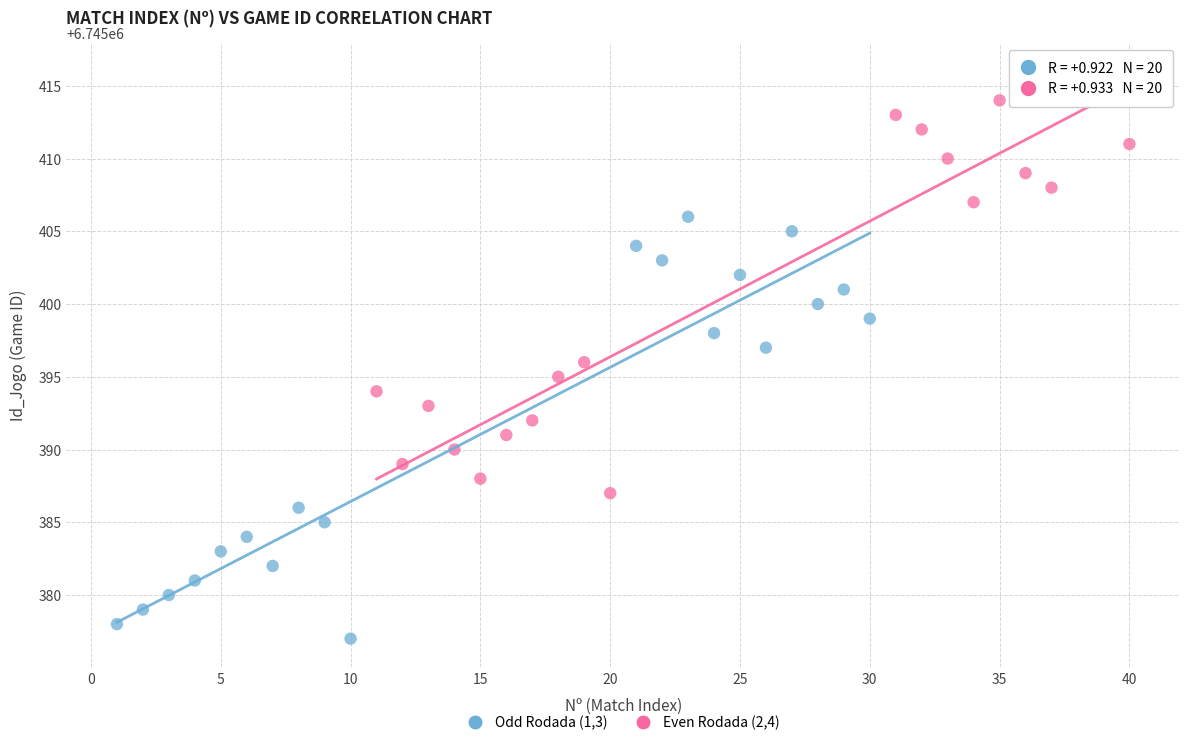

Which series reaches the maximum Y coordinate?

Even Rodada (2,4)